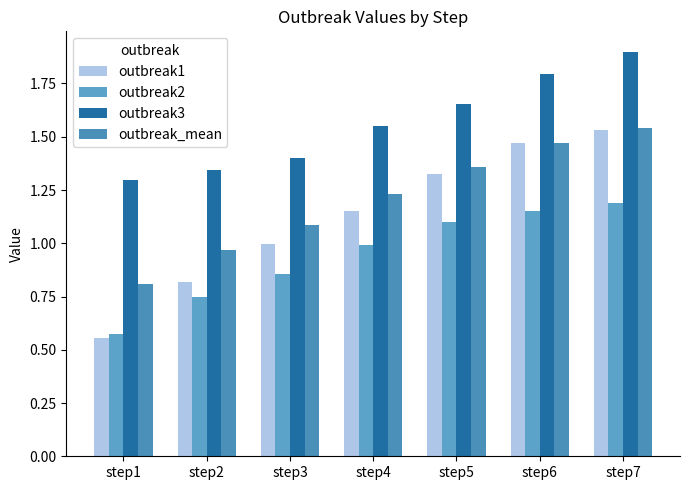

How many groups of bars are there?

7